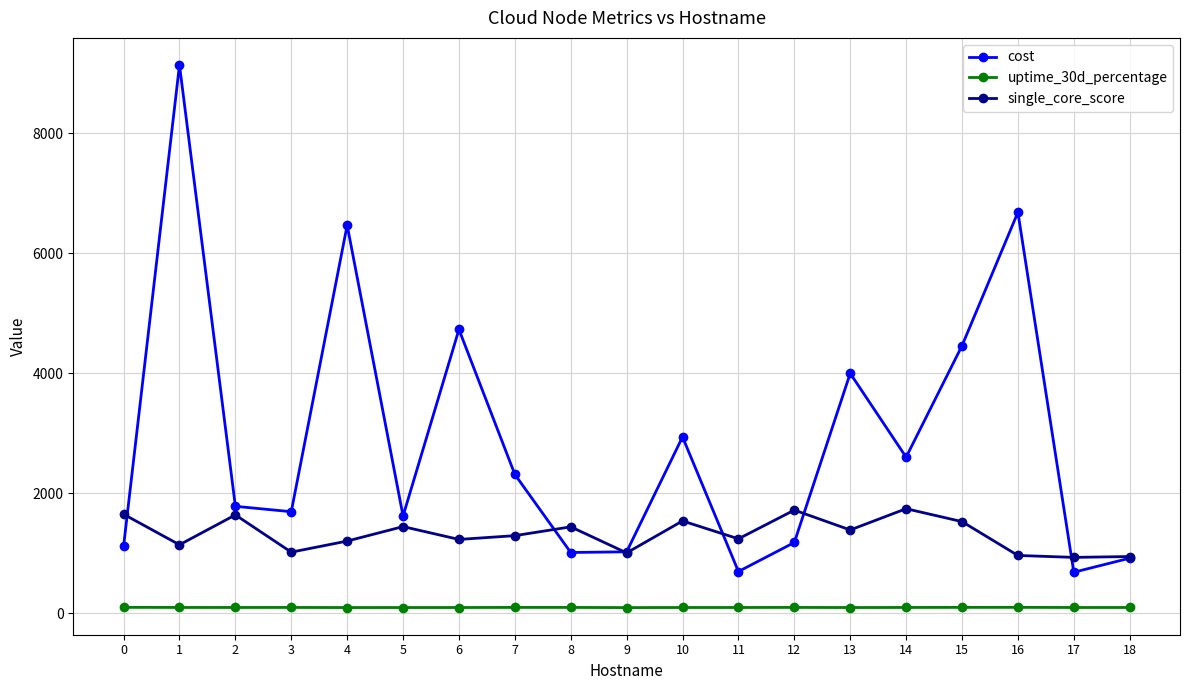

Rank the series by their maximum value, from lowest to highest.

uptime_30d_percentage, single_core_score, cost